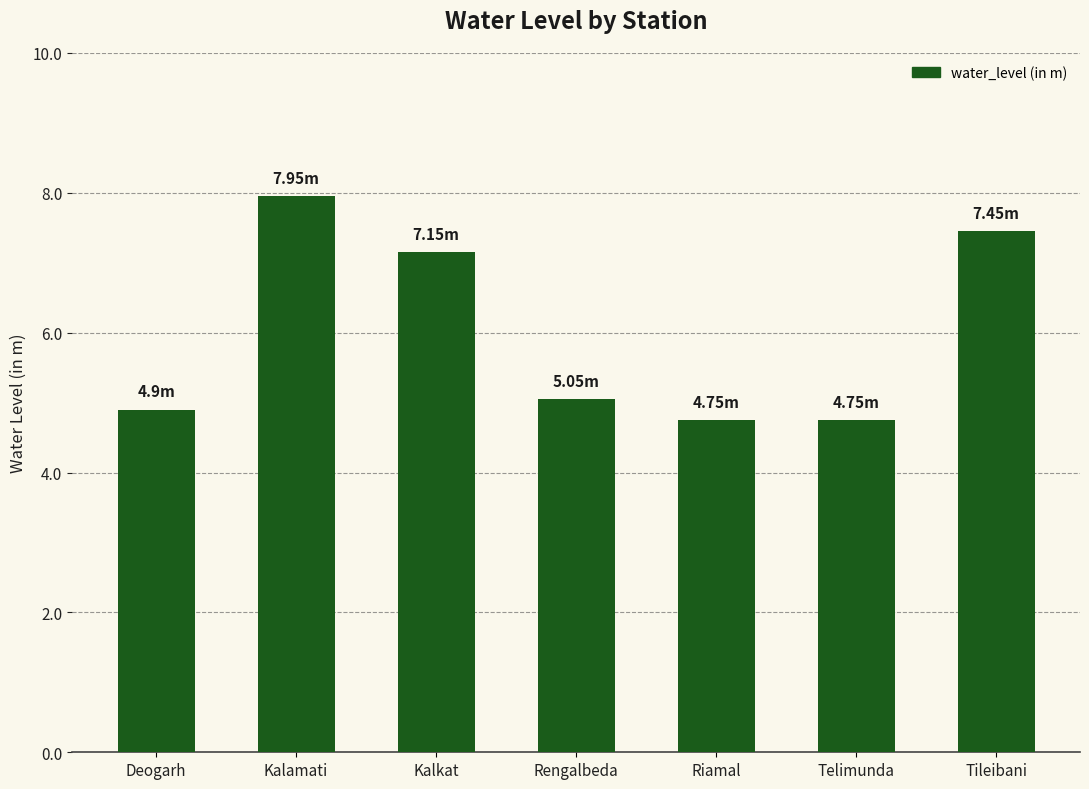

What is the difference between the second highest and second lowest values?

2.7